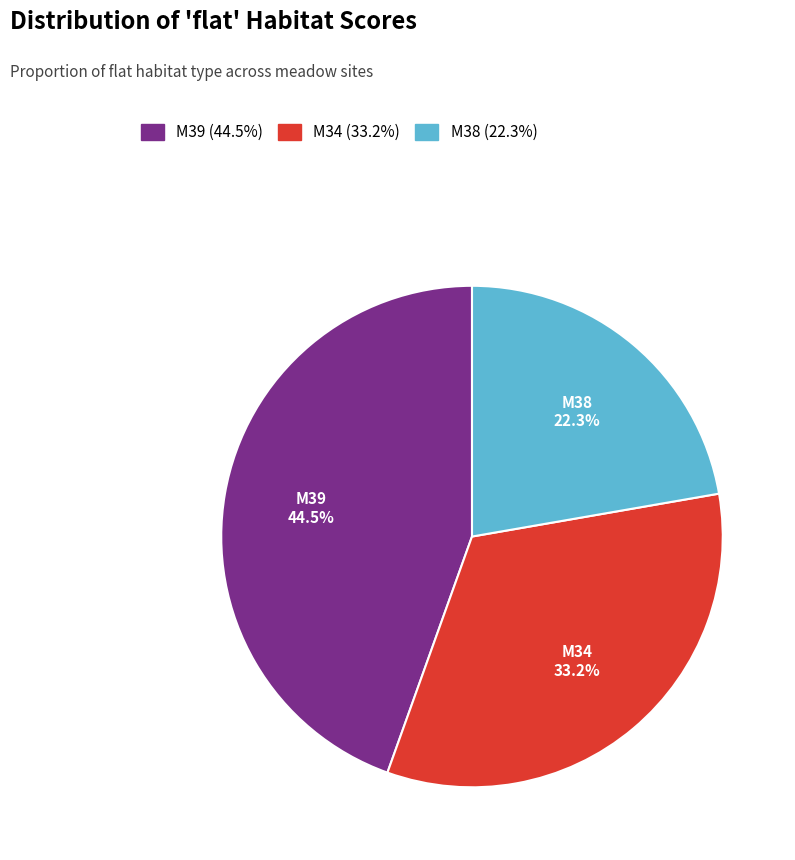

Rank the categories by value from lowest to highest.

M38 (22.3%), M34 (33.2%), M39 (44.5%)